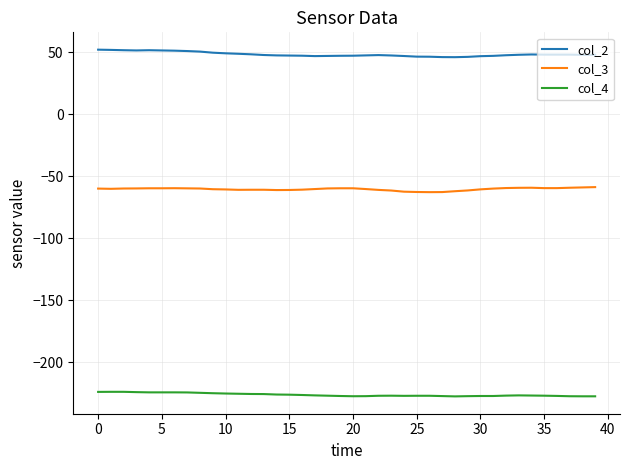

List the series in order of their peak value, highest first.

col_2, col_3, col_4